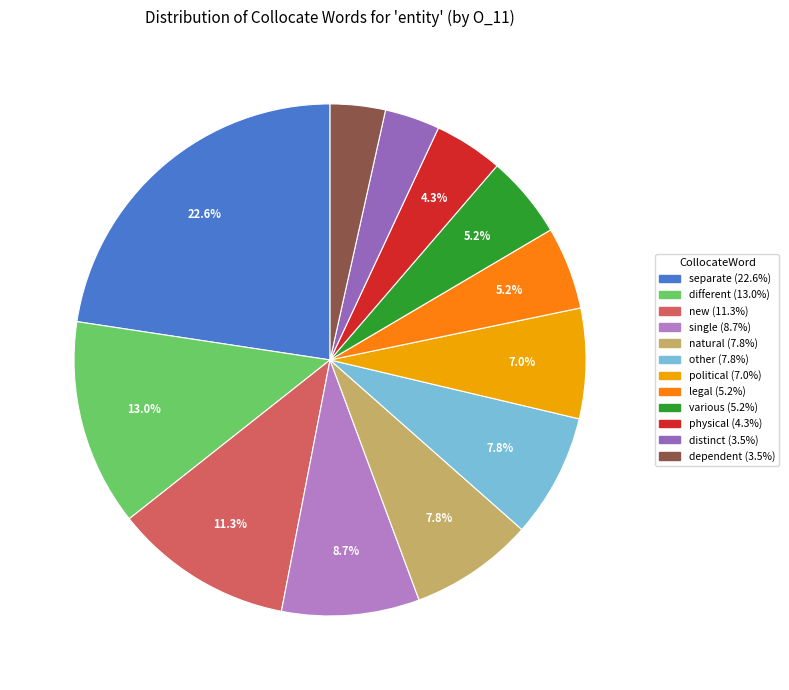

What is the change in value from legal to physical?

-1